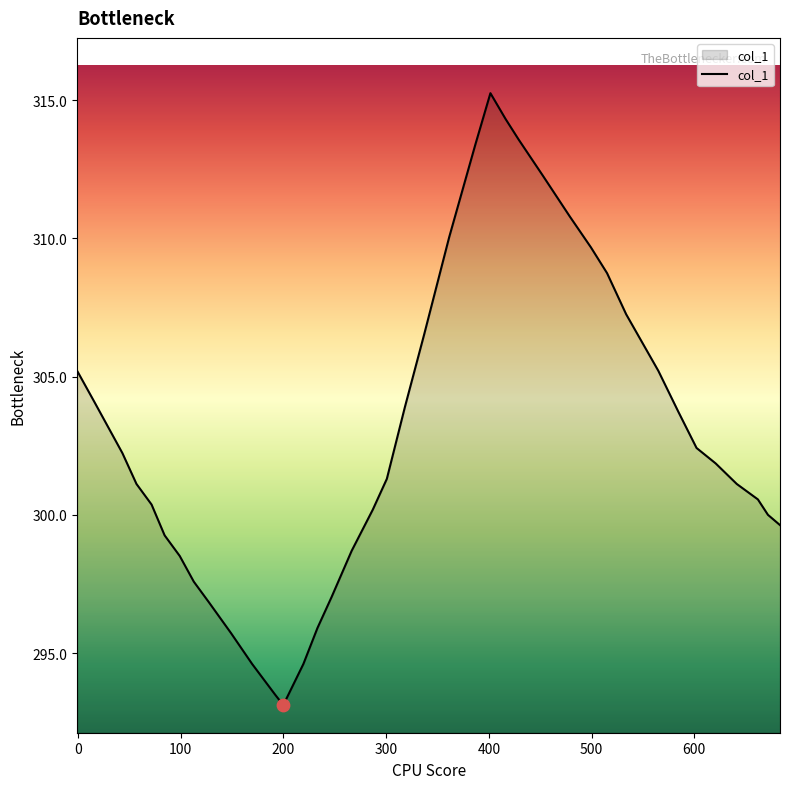

What is the maximum value shown in the chart?

315.3